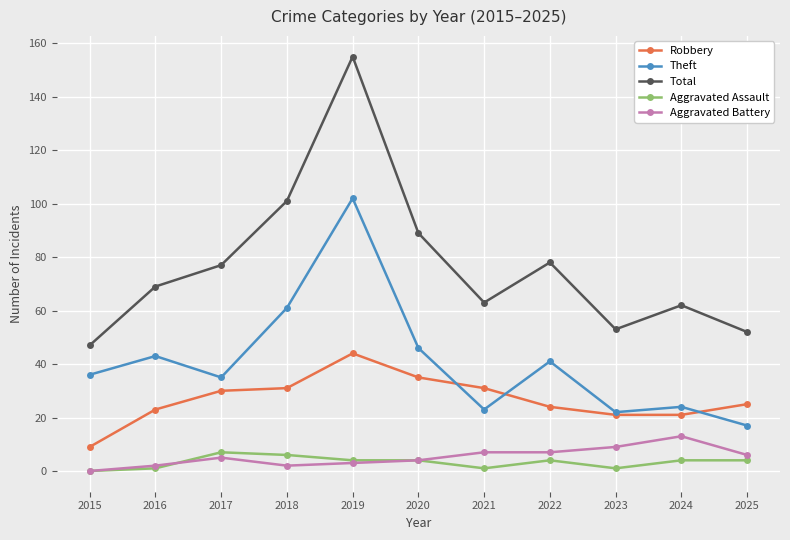

Reading left to right, transcribe all the data shown in this chart.

Robbery: 9	23	30	31	44	35	31	24	21	21	25
Theft: 36	43	35	61	102	46	23	41	22	24	17
Total: 47	69	77	101	155	89	63	78	53	62	52
Aggravated Assault: 0	1	7	6	4	4	1	4	1	4	4
Aggravated Battery: 0	2	5	2	3	4	7	7	9	13	6